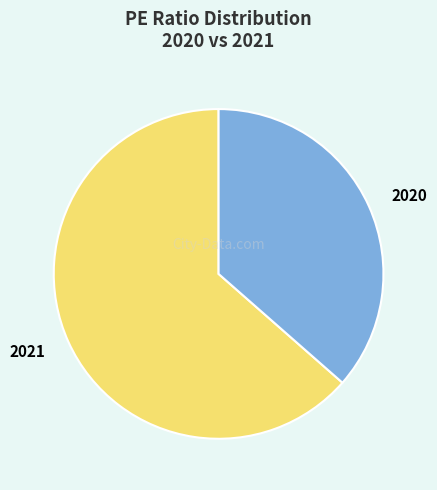

Does any single category account for the majority?

Yes